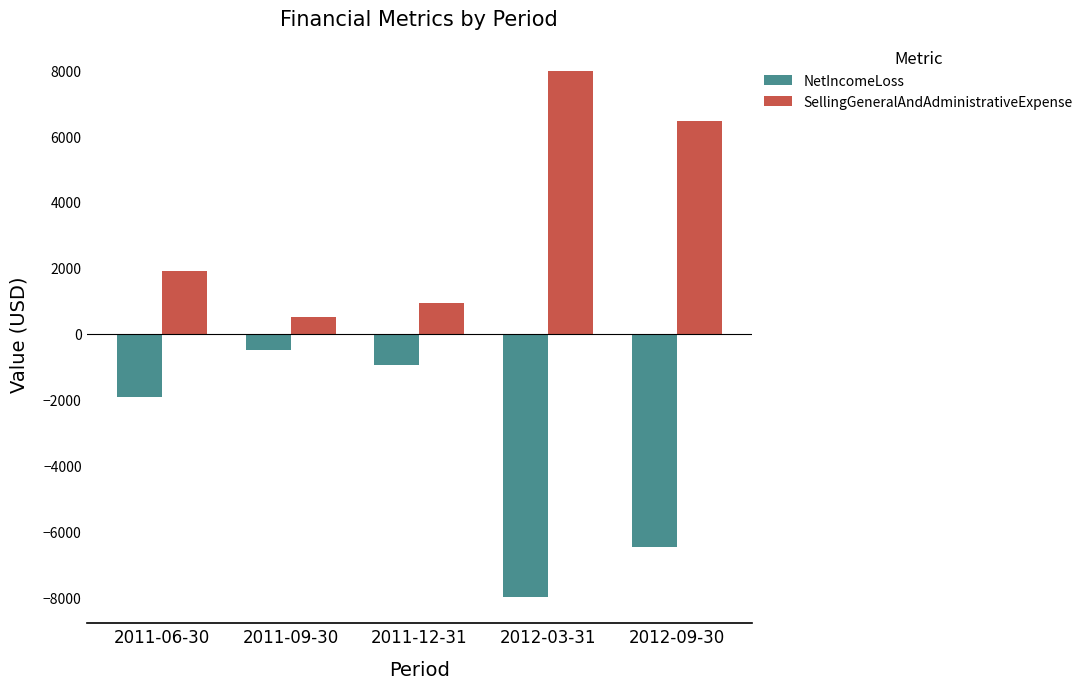

Which category has the highest value across all series?

2012-03-31